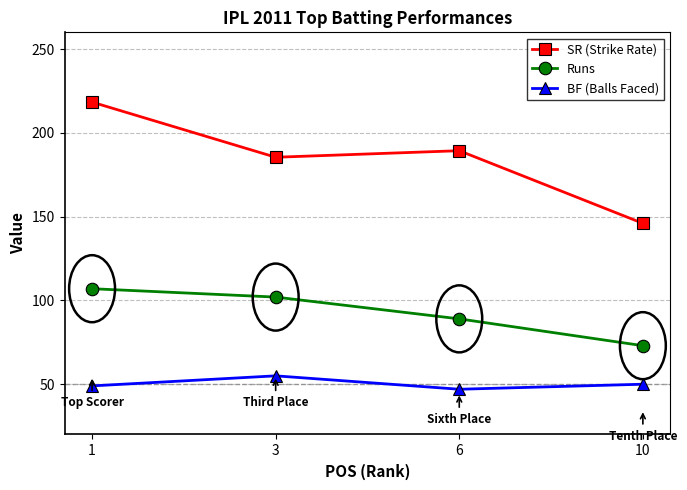

What is the sum of all Runs values?

371.0